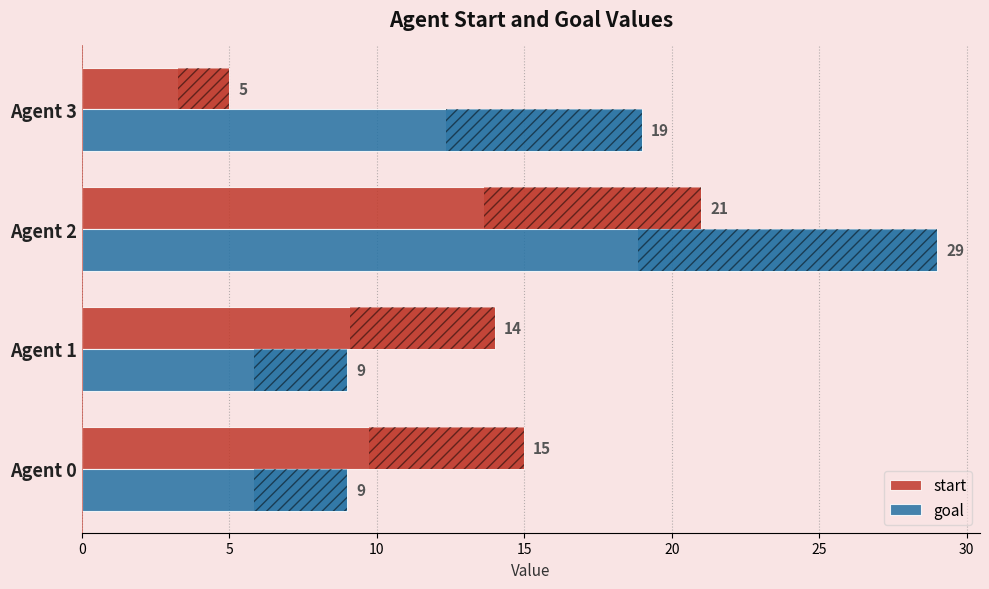

What is the difference between the highest and lowest values at Agent 0?

6